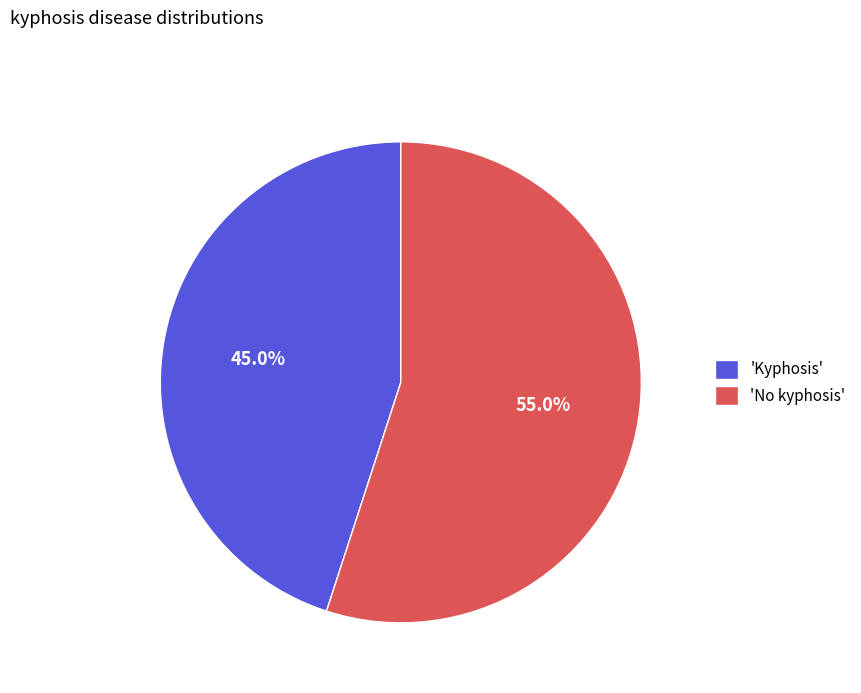

Does 'No kyphosis' account for over 50% of the chart?

Yes